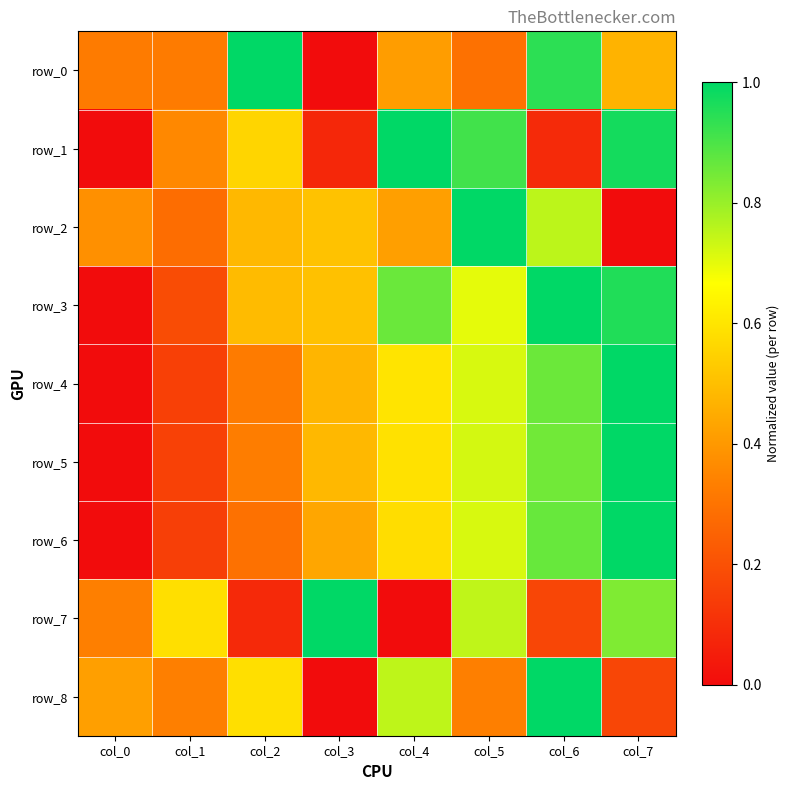

The value of row_8 at col_6 is 1.0. True or false?

True